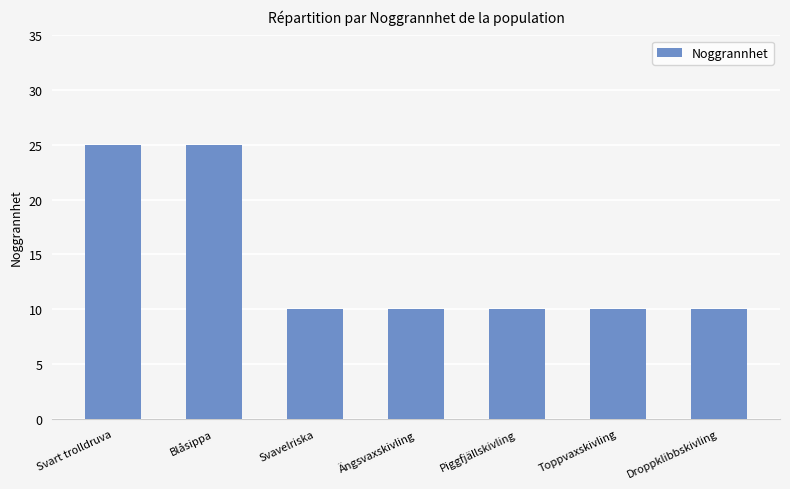

How many bars are there in total?

7